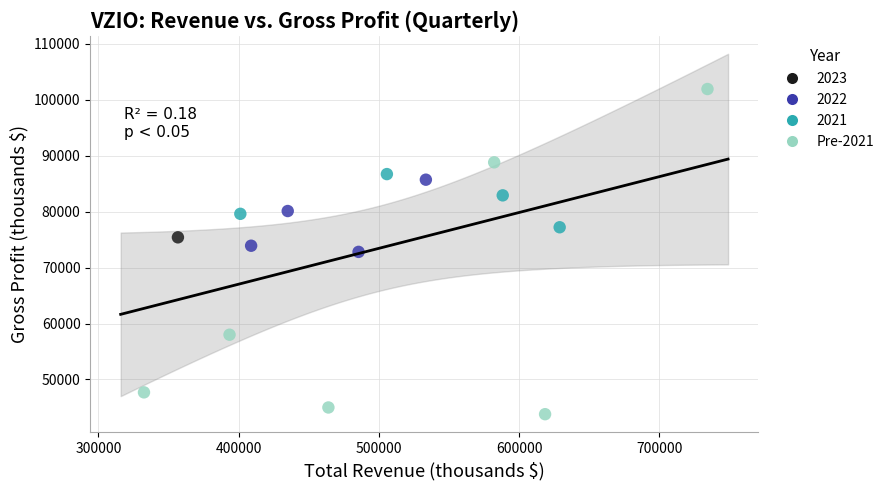

What are all the series names shown in the legend?

2023, 2022, 2021, Pre-2021